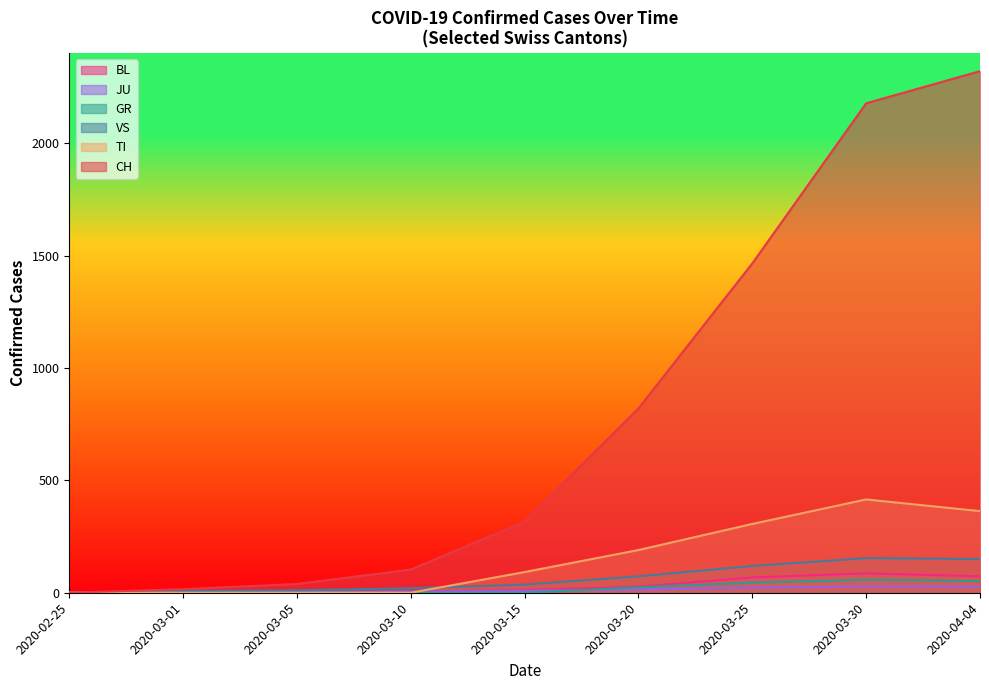

What is the greatest value displayed?

2320